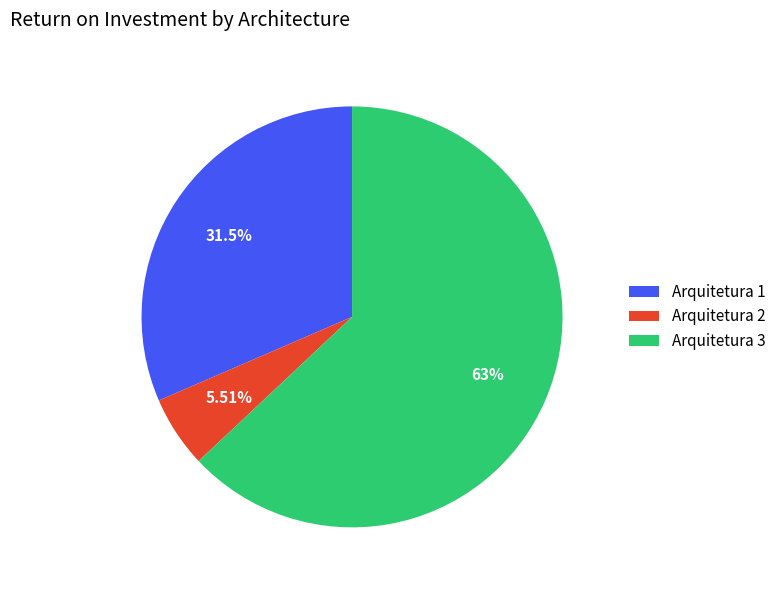

Is it true that Arquitetura 2 is 6% of the pie?

True